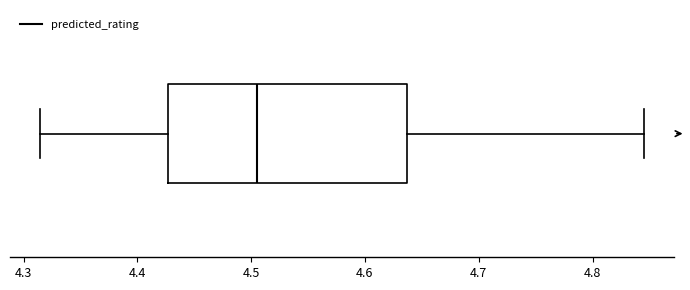

Transcribe this box plot: give where the median line is, the range the box spans, and where the two whiskers end, as read against the x-axis. The values are not printed on the chart, so give them approximately, as read against the axis.

median 4.51, box 4.43 to 4.64, whiskers 4.31 to 4.85